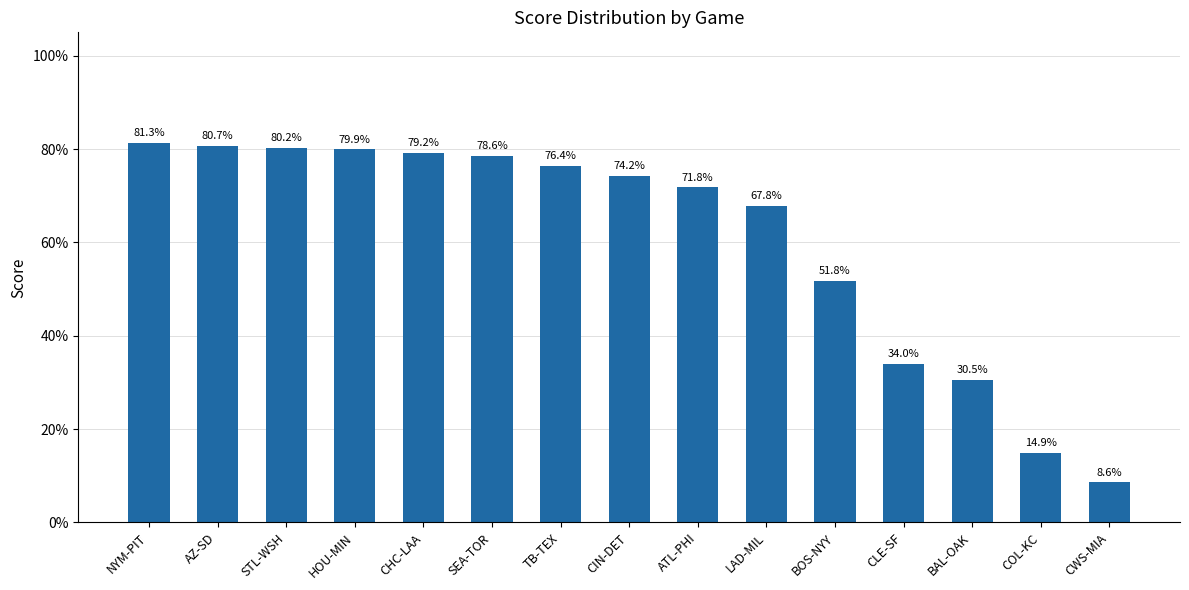

Which label corresponds to the largest value in the chart?

NYM-PIT